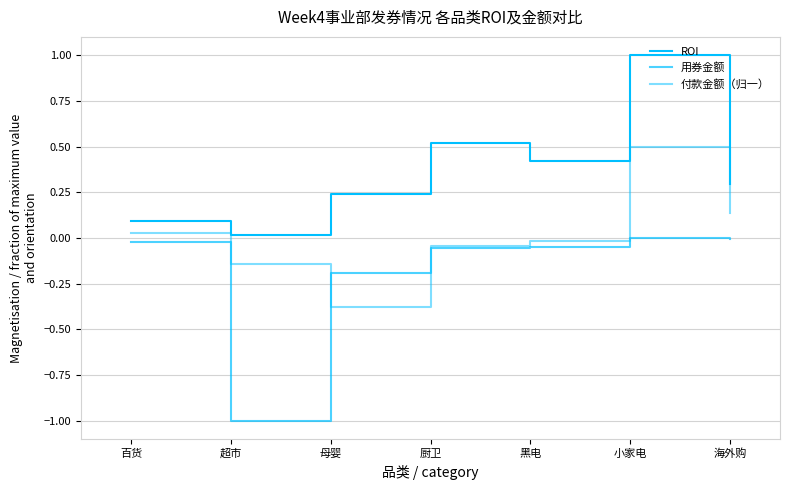

What is the smallest value displayed?

-1.0